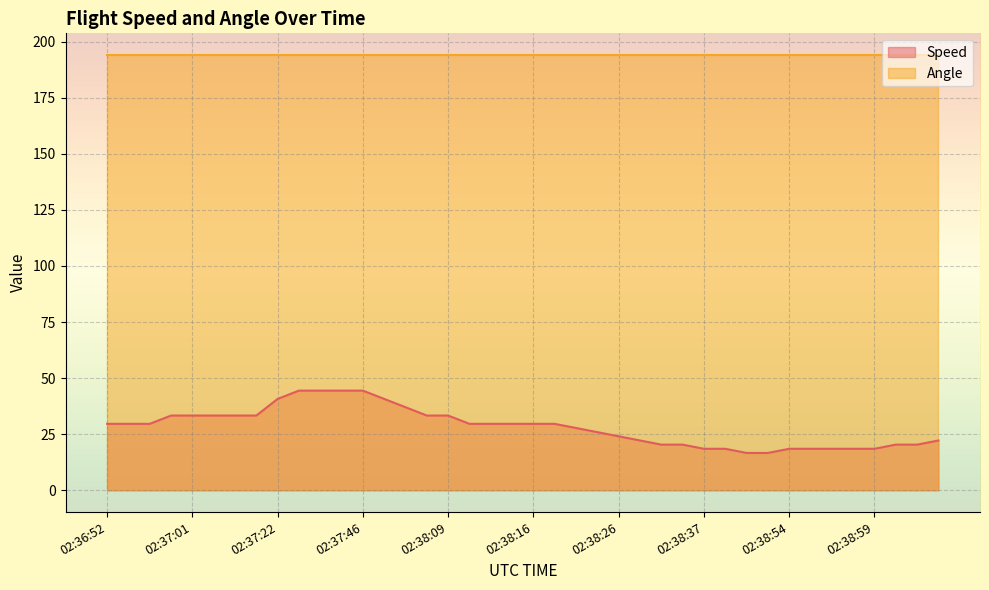

What is the sum of all values?

1133.4